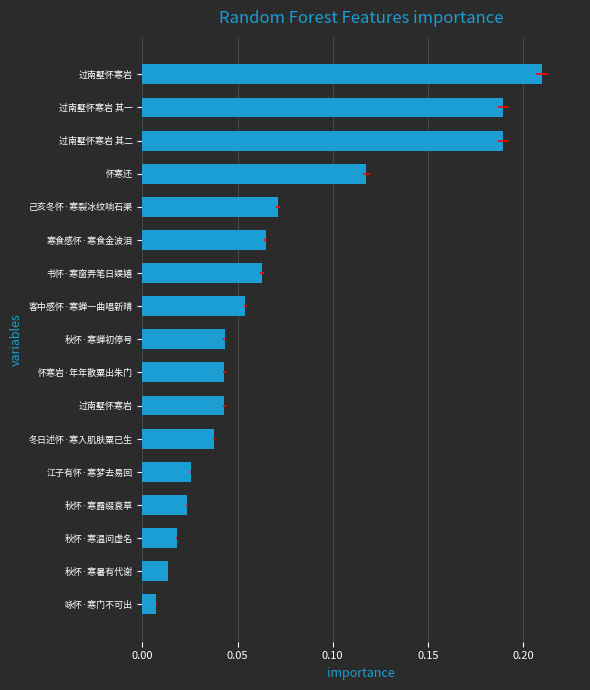

What is the sum of the values at 江子有怀·寒梦去易回 and 冬日述怀·寒入肌肤粟已生?

0.1